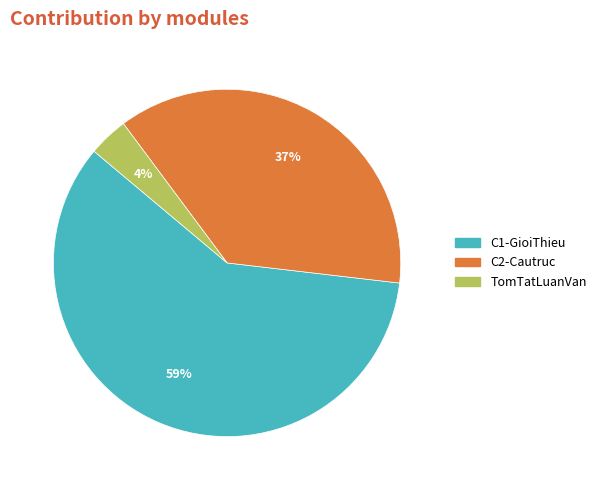

To the nearest percent, what portion does TomTatLuanVan represent?

4%